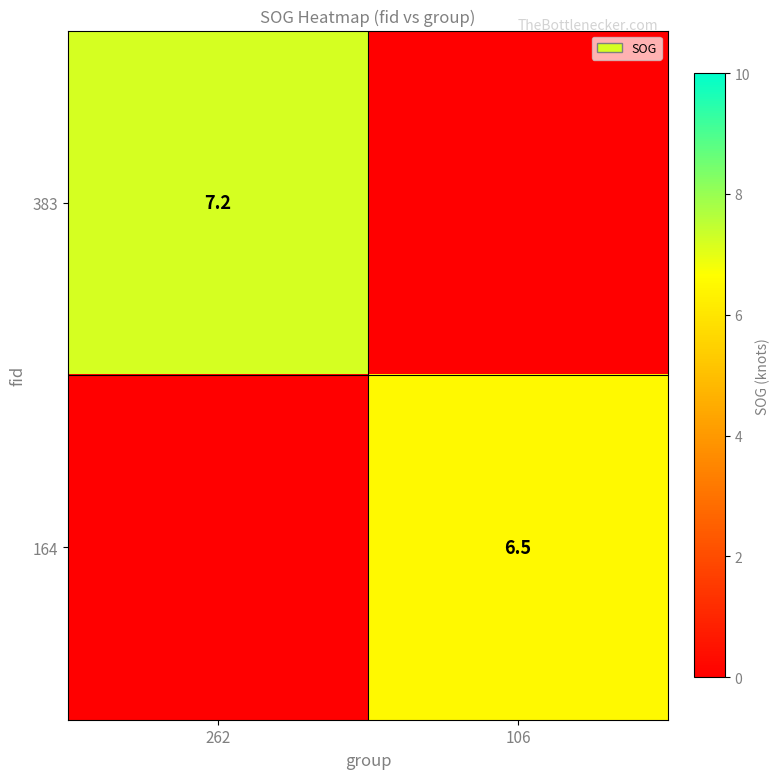

Is it true that 164 equals 6.5 at 106?

True